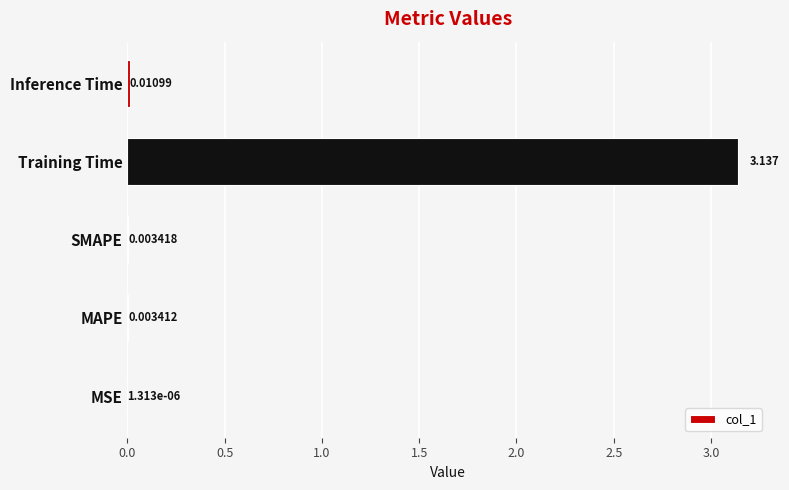

Where is the data nearest to the value 1?

Inference Time